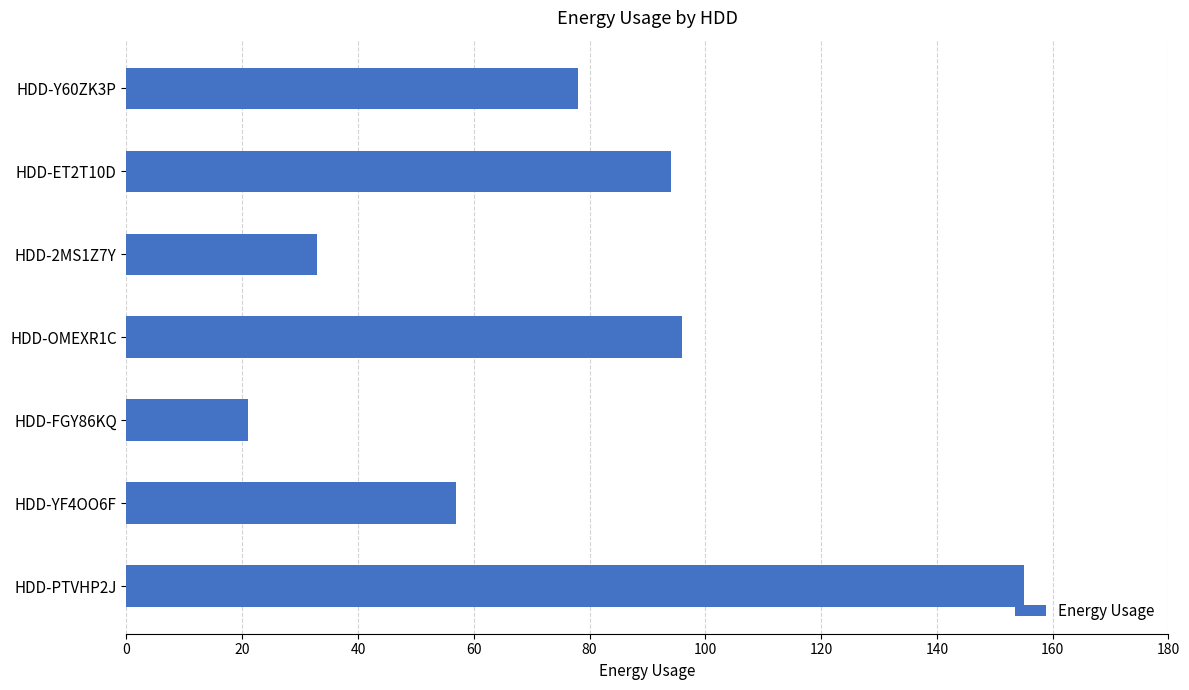

Which label corresponds to the smallest value in the chart?

HDD-FGY86KQ